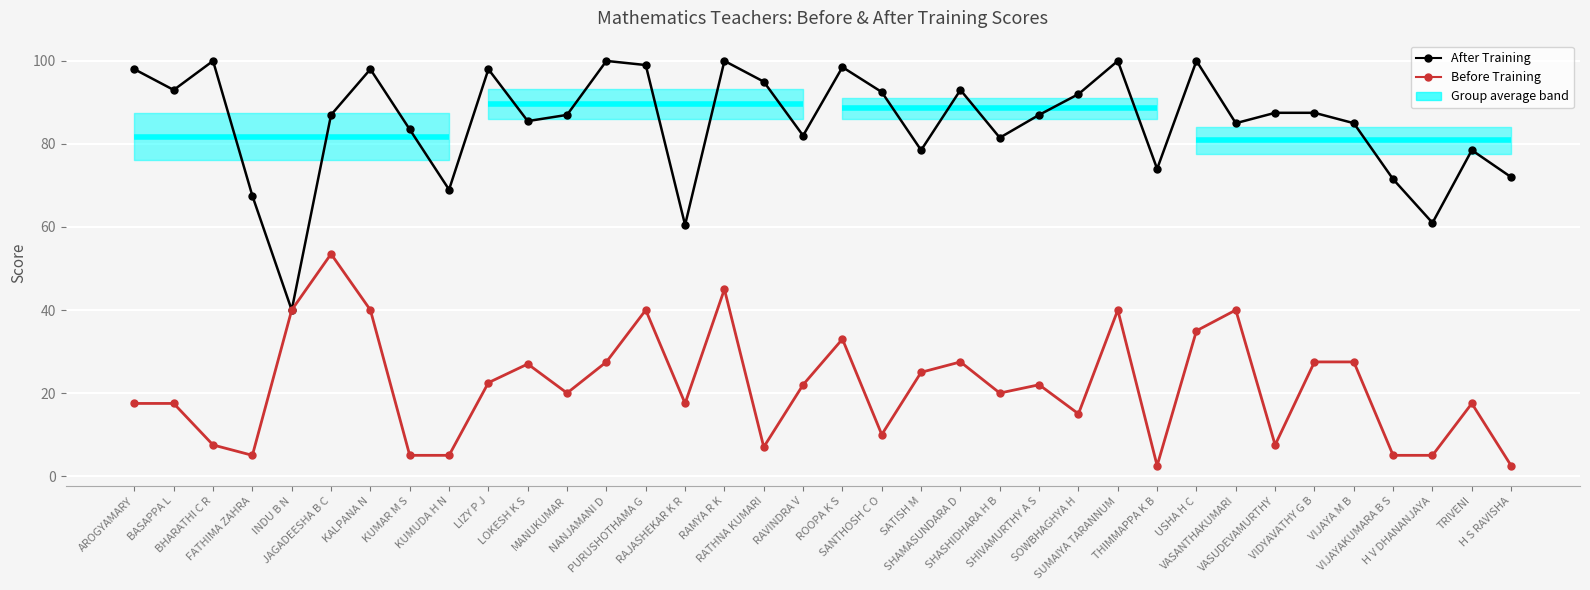

Rank the series by their maximum value, from highest to lowest.

After Training, Before Training